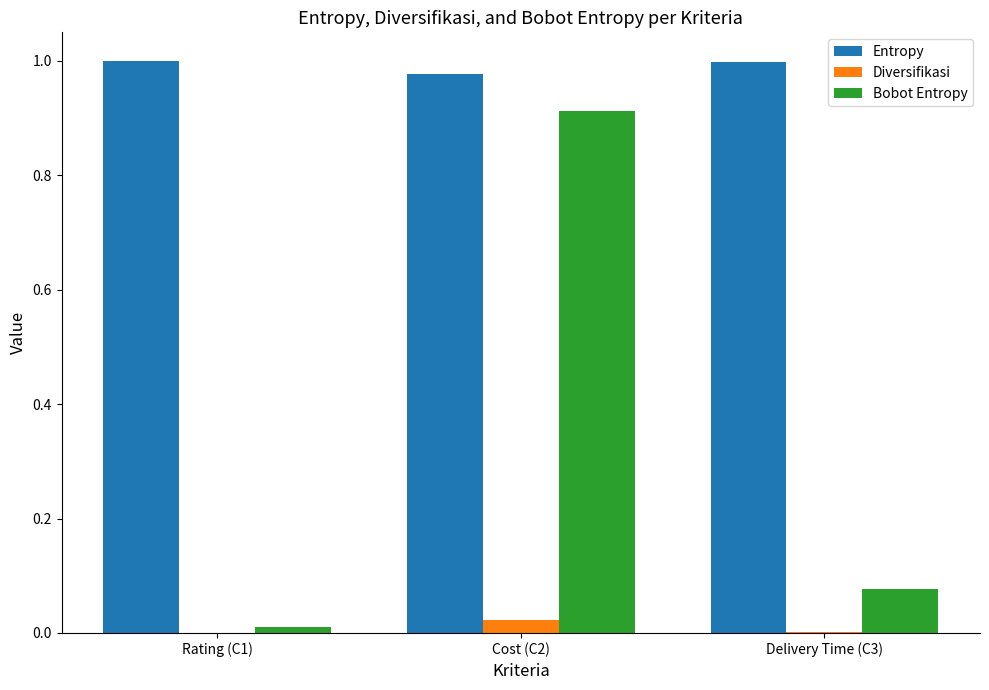

Is the value of Bobot Entropy at Delivery Time (C3) greater than the value of Diversifikasi at Delivery Time (C3)?

Yes